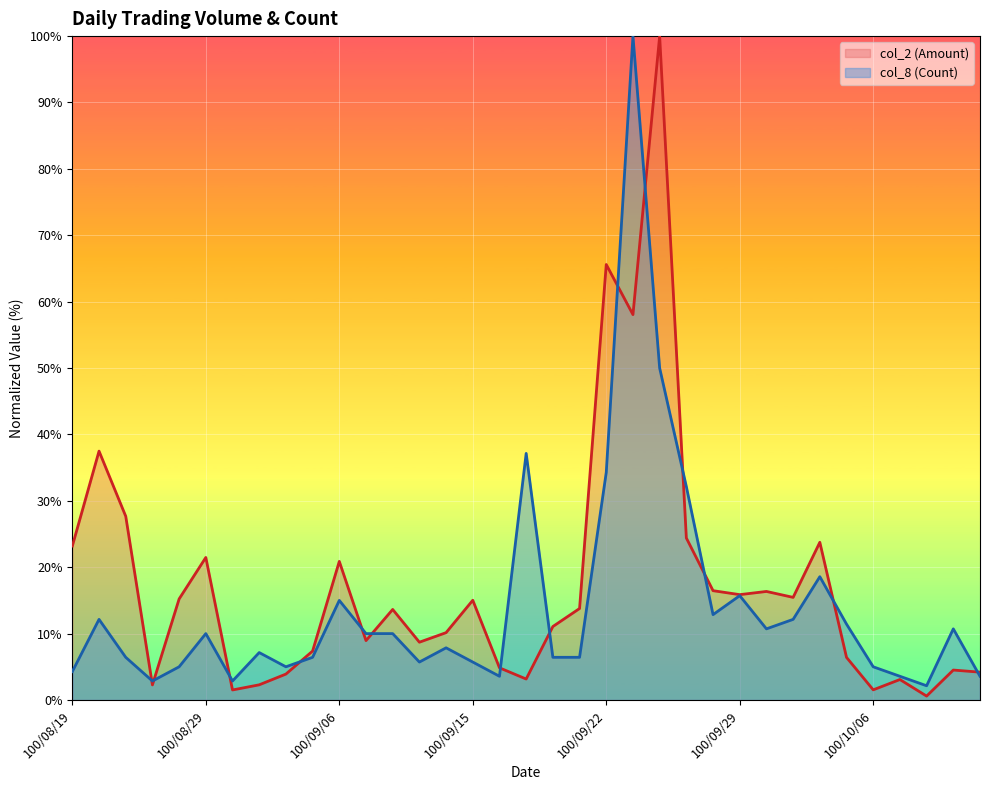

What is the label of the 9th point from the right?

100/09/30